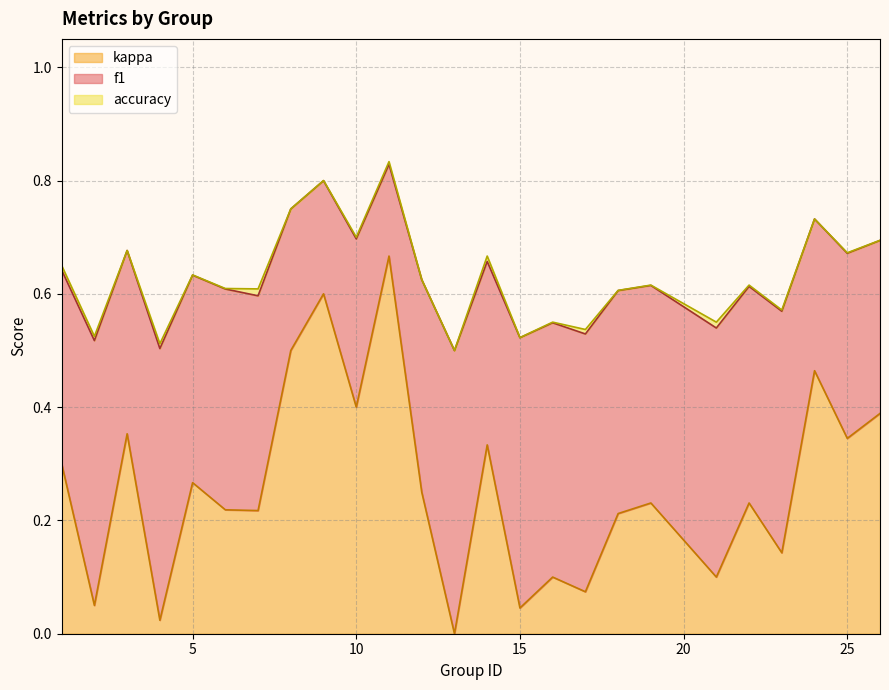

Which series has the largest total across all categories?

accuracy